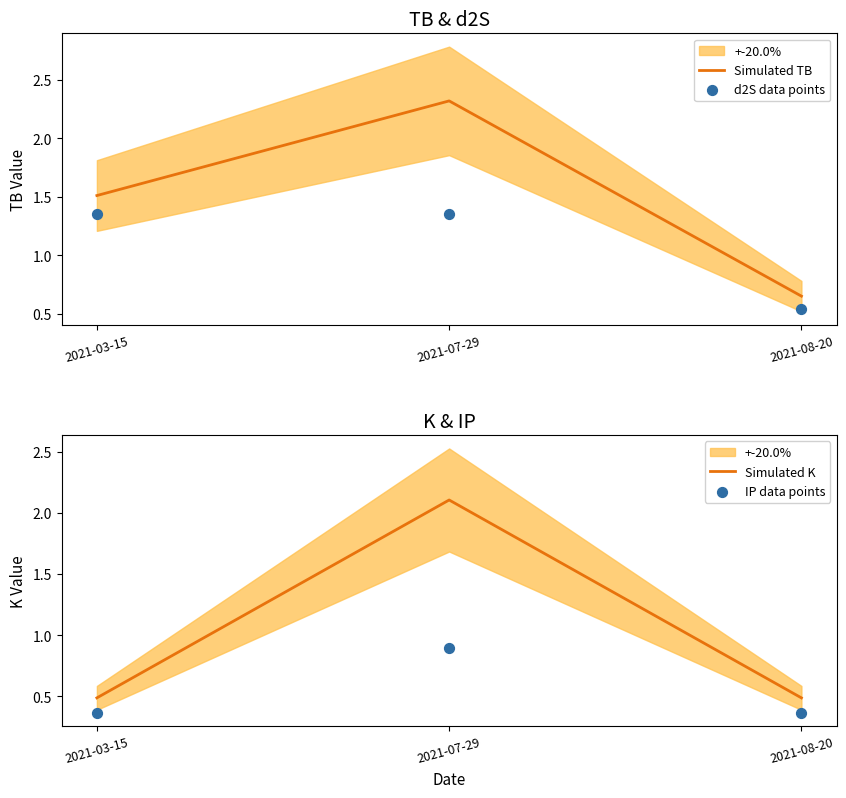

Which series reaches the minimum Y coordinate?

IP data points